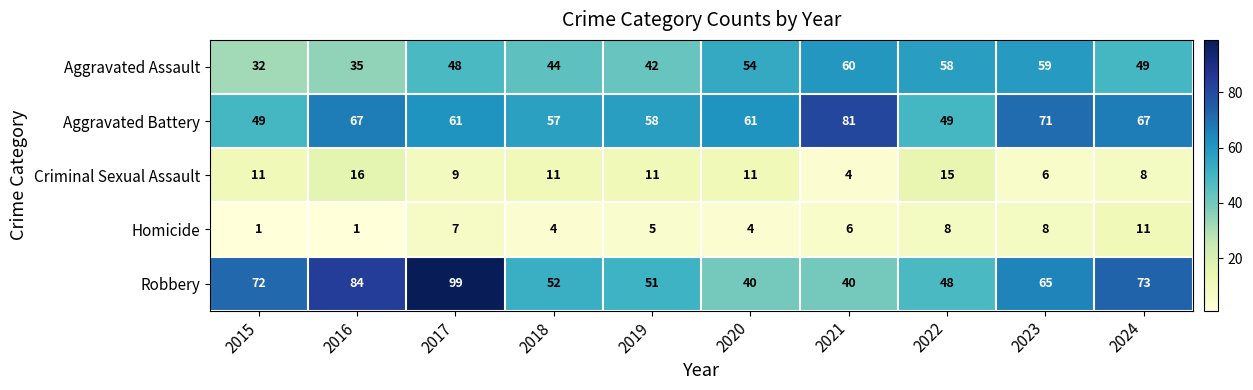

List the series in order of their peak value, lowest first.

Homicide, Criminal Sexual Assault, Aggravated Assault, Aggravated Battery, Robbery